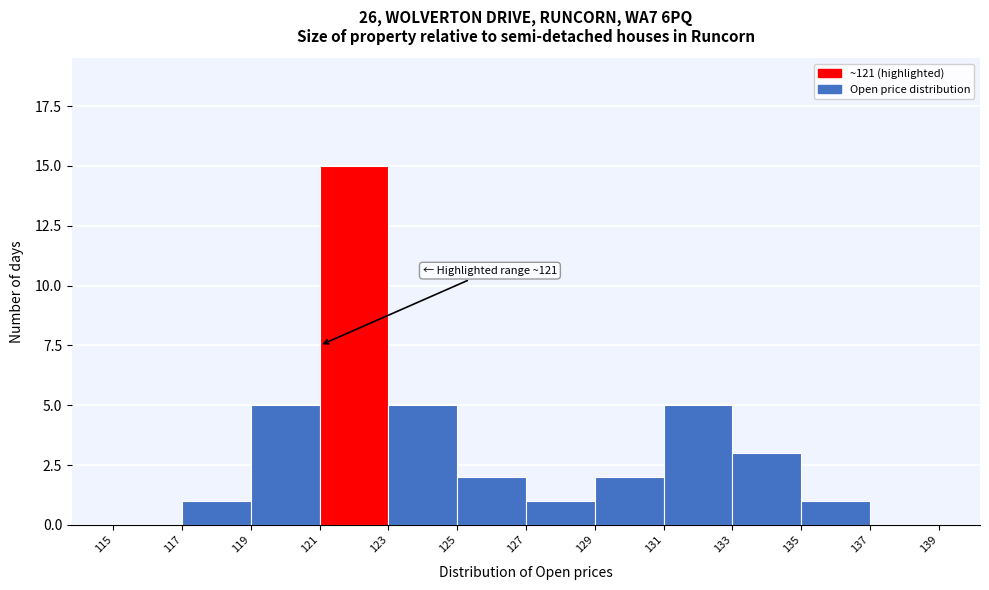

Which range on the x-axis has the tallest bar?

121 to 123